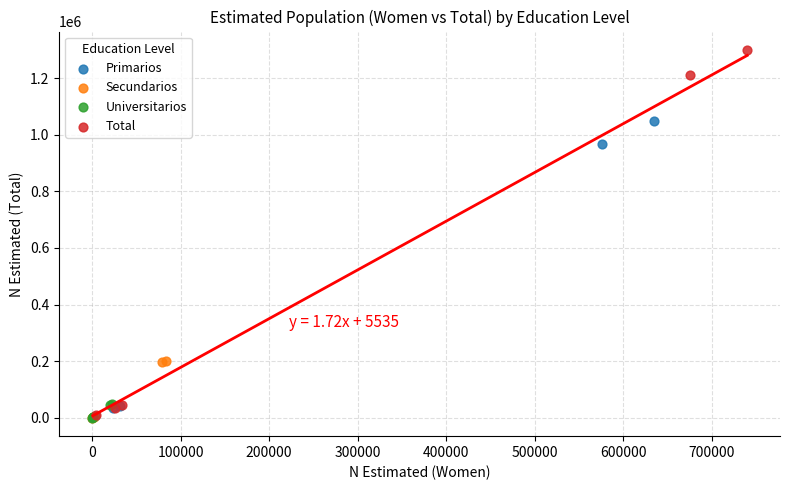

Which series reaches the maximum Y coordinate?

Total